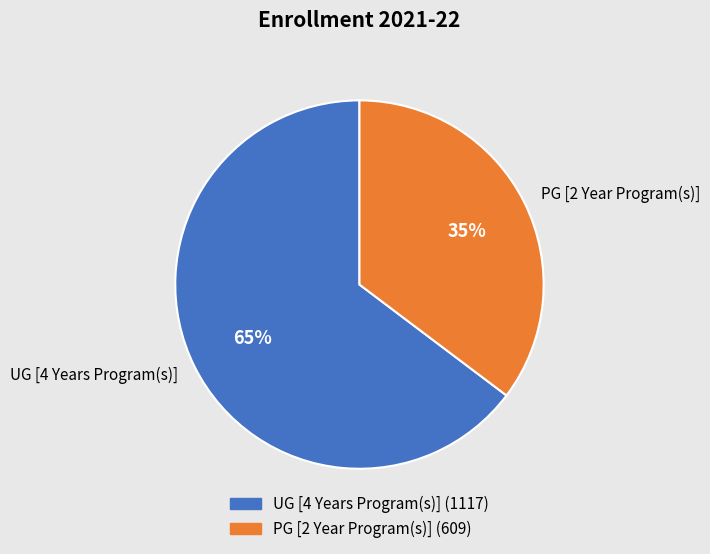

Do PG [2 Year Program(s)] and UG [4 Years Program(s)] together represent more than half of the pie?

Yes